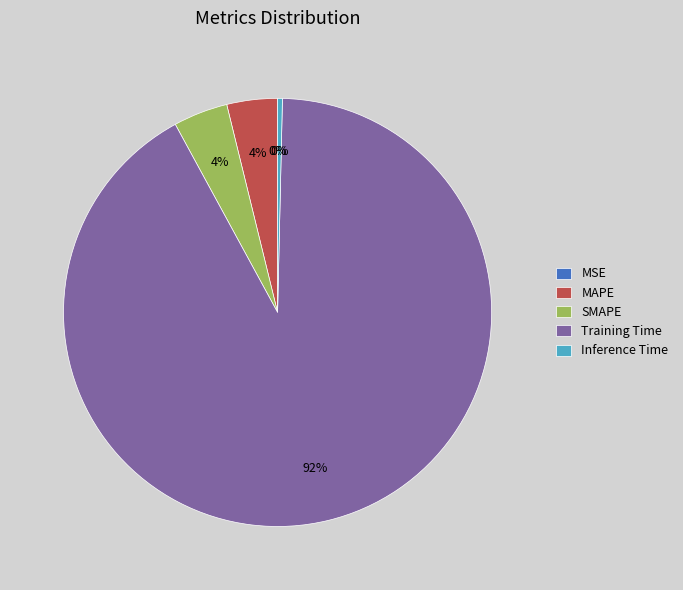

Which slice represents more than half of the pie?

Training Time